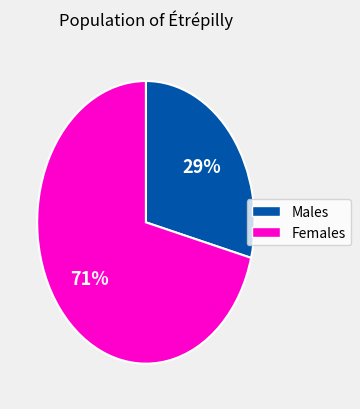

Does any single category account for the majority?

Yes